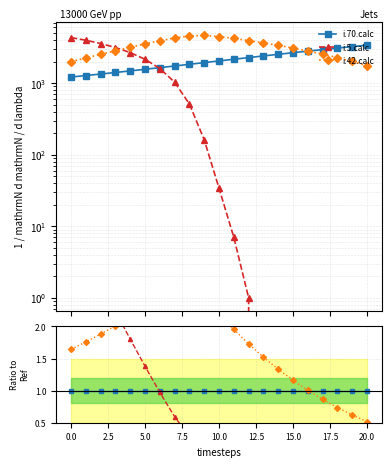

True or false: i.5.calc and i.42.calc intersect in this chart.

True